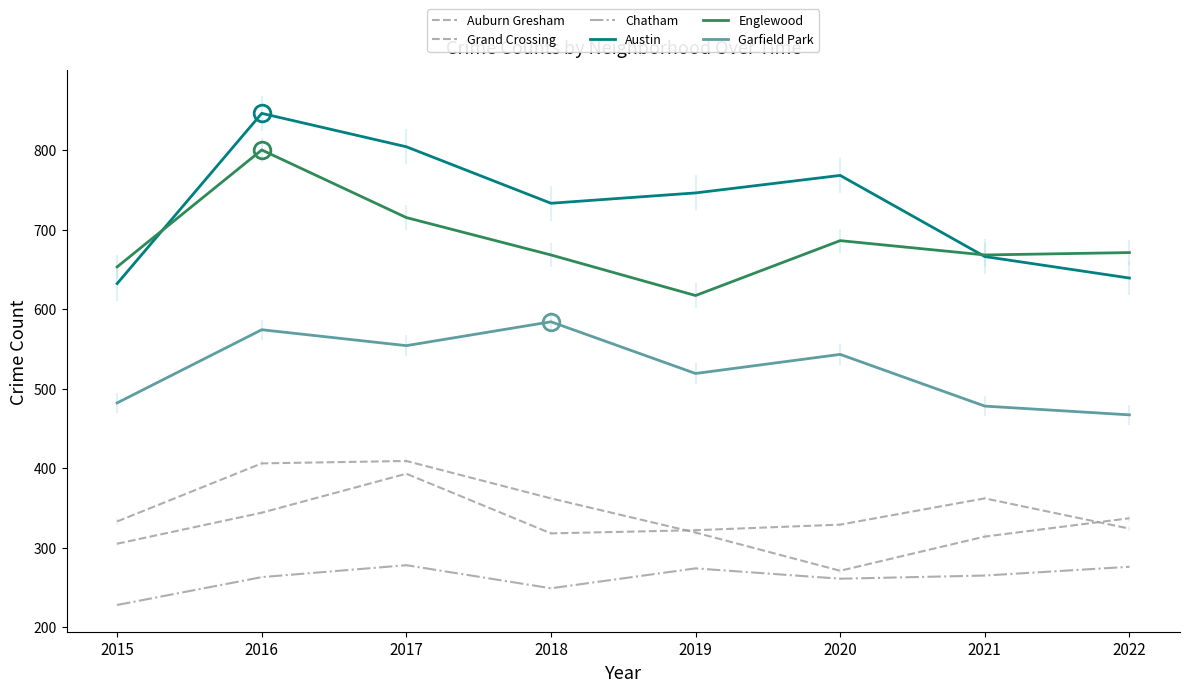

What is the sum of all Chatham values?

2094